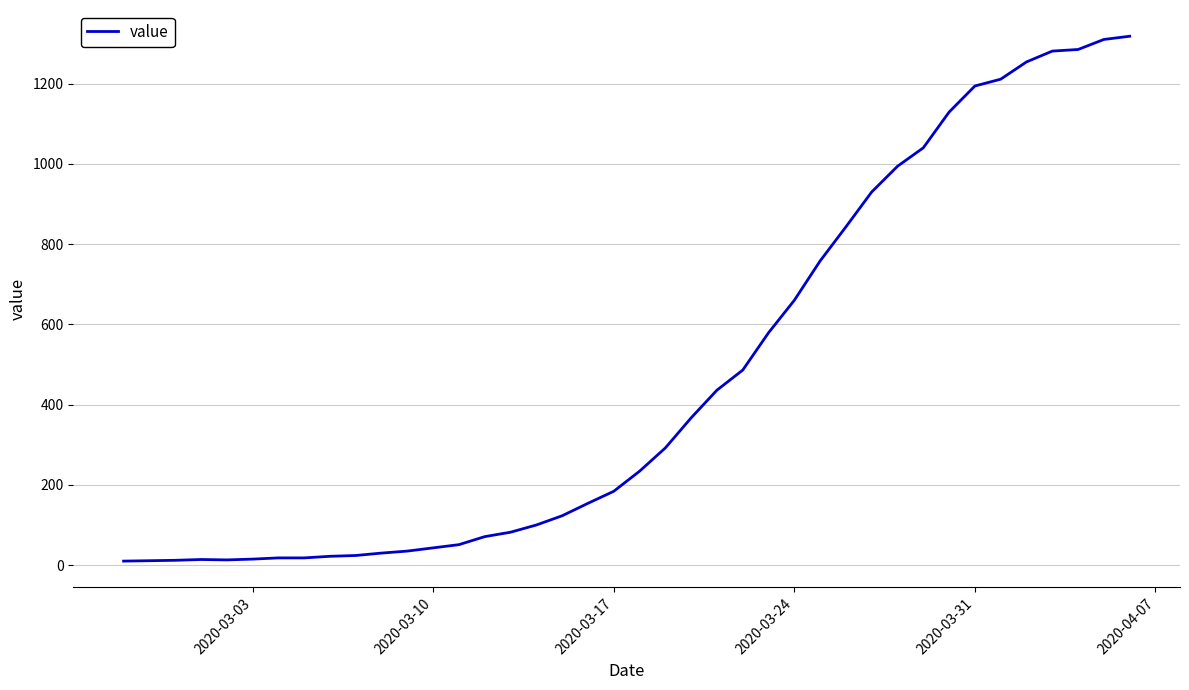

What is the maximum value shown in the chart?

1318